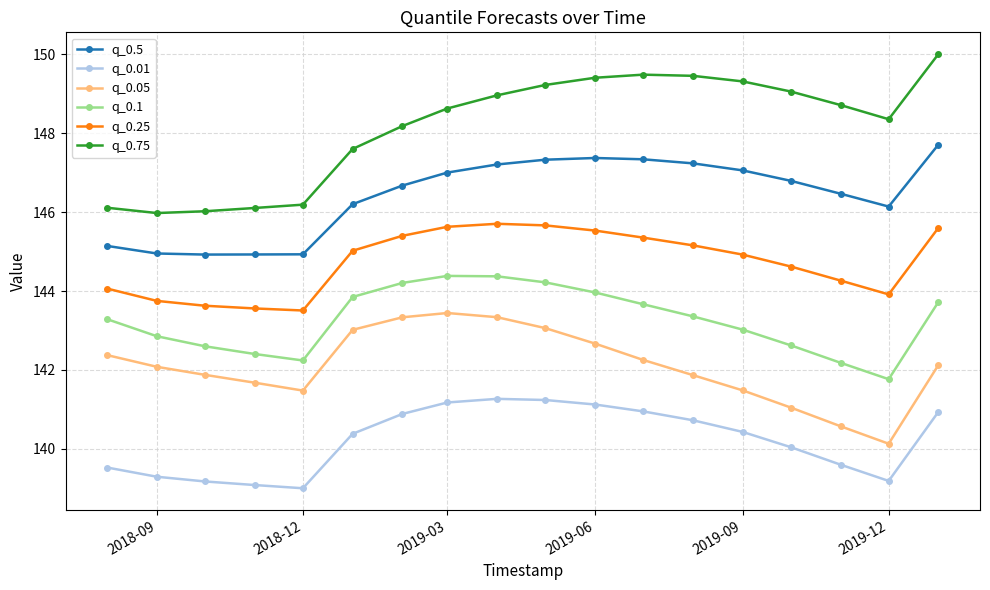

How many lines are shown in the chart?

6